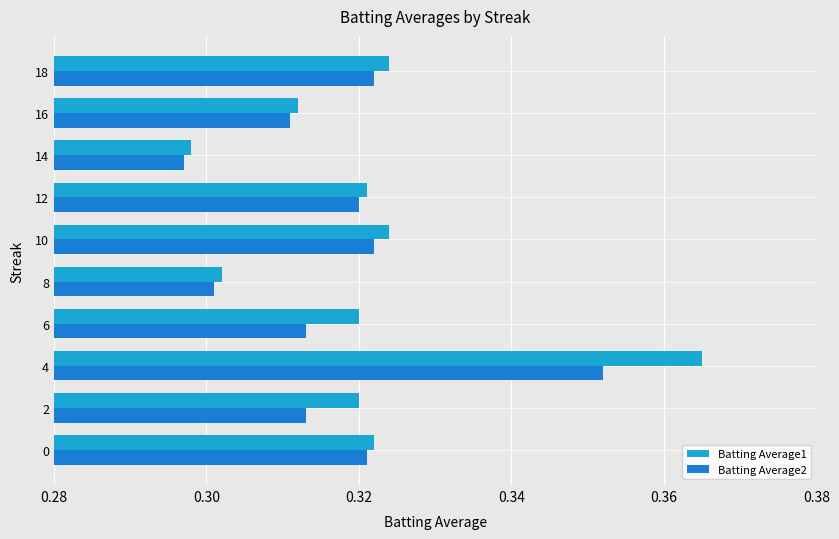

True or false: Batting Average1 has a value of 0.5 at 16.

False